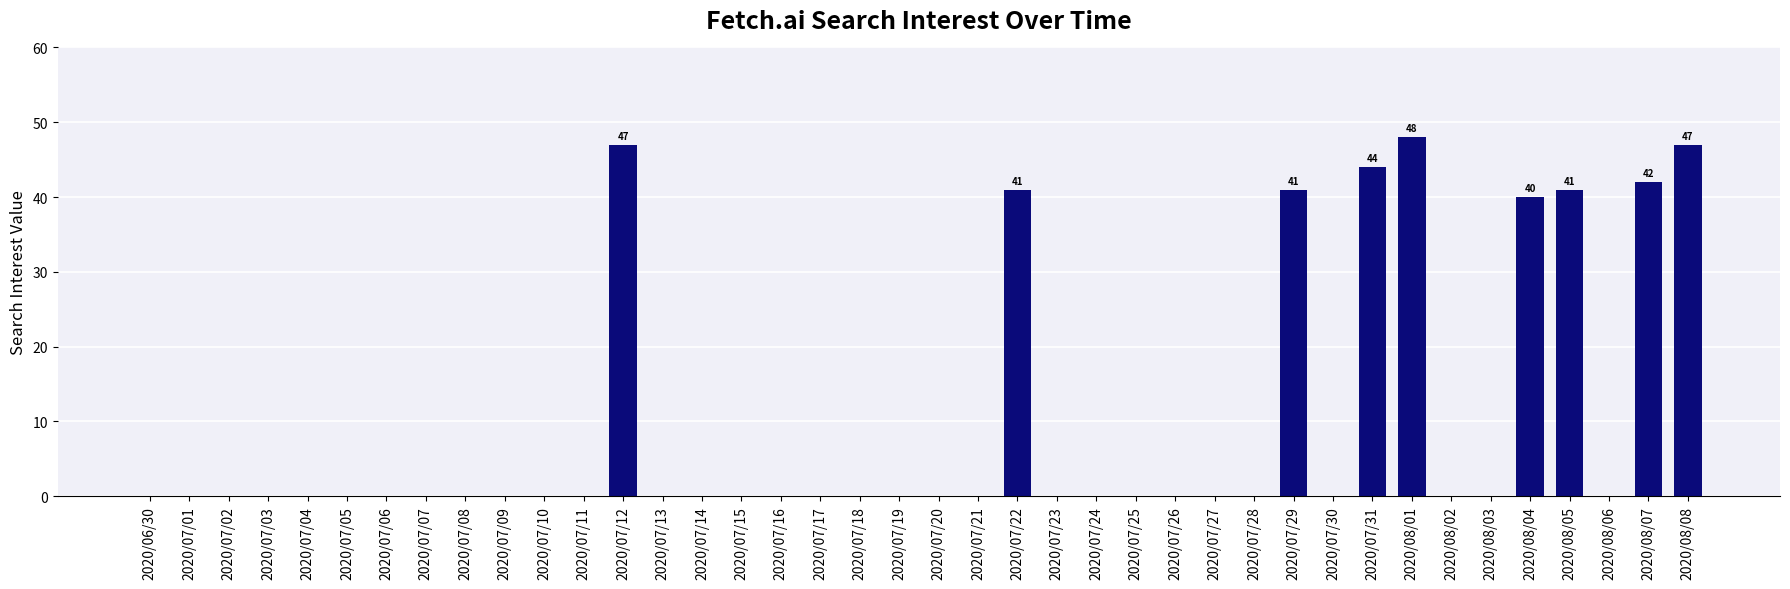

Which has a higher value, 2020/07/29 or 2020/07/21?

2020/07/29